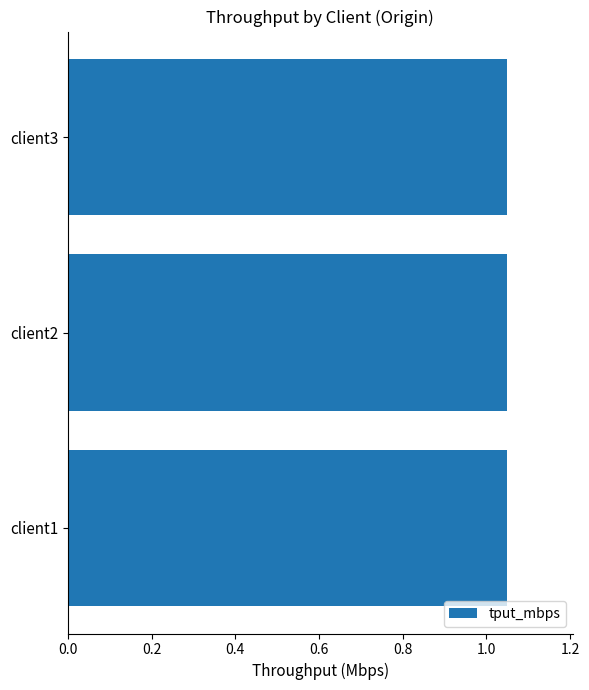

What is the sum of the values at client2 and client3?

2.1